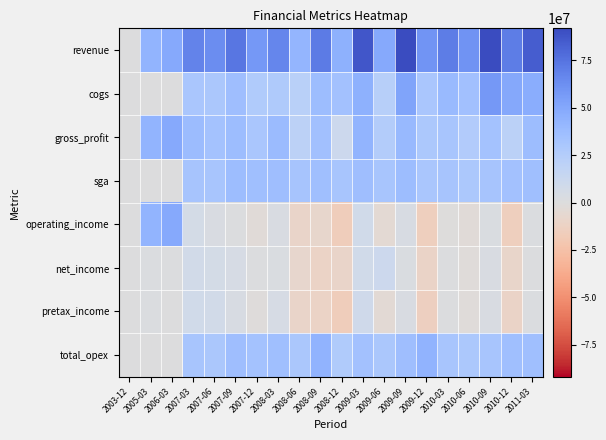

Which series has the largest total across all categories?

revenue